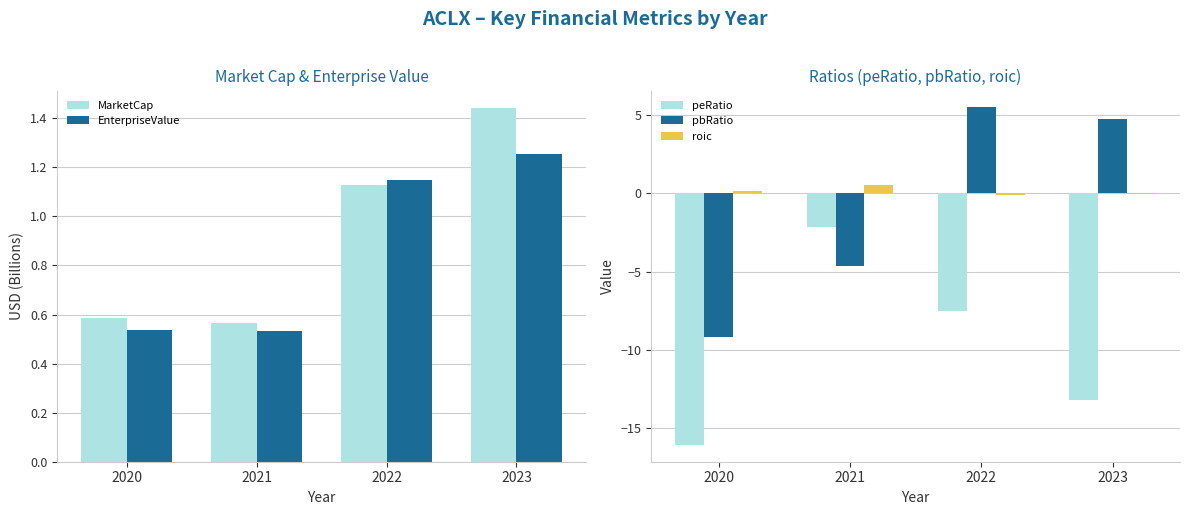

What is the difference between the peRatio values at 2022 and 2020?

8.5